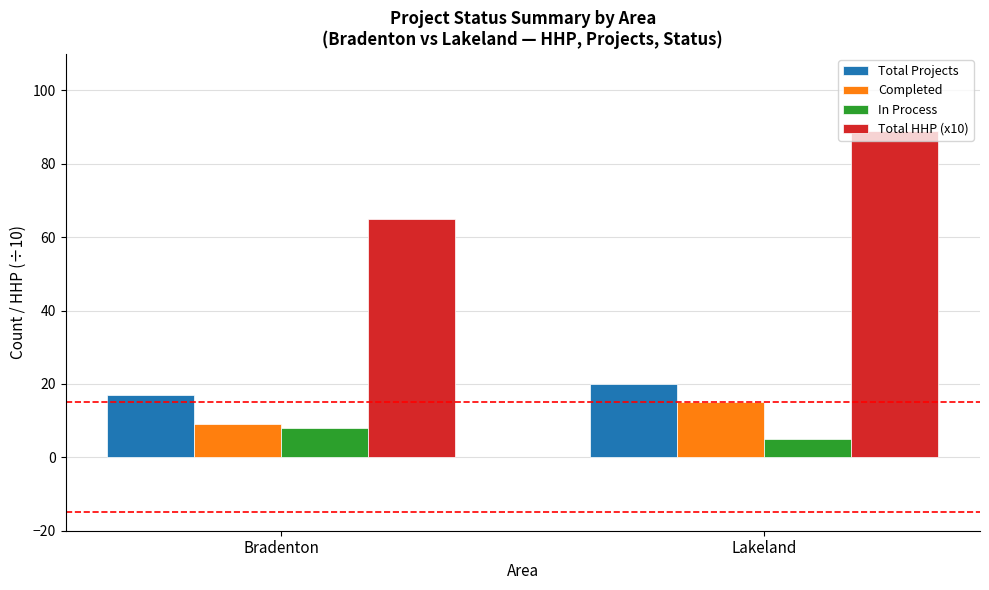

What is the label of the 2nd bar from the left?

Lakeland